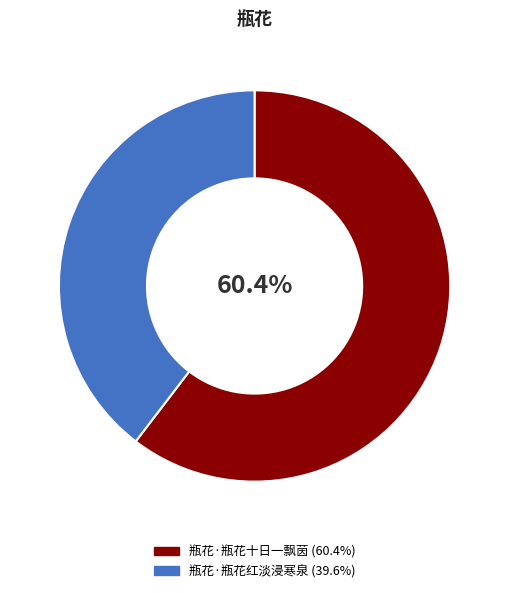

To the nearest percent, what percentage of the pie is 瓶花·瓶花十日一飘茵?

60%